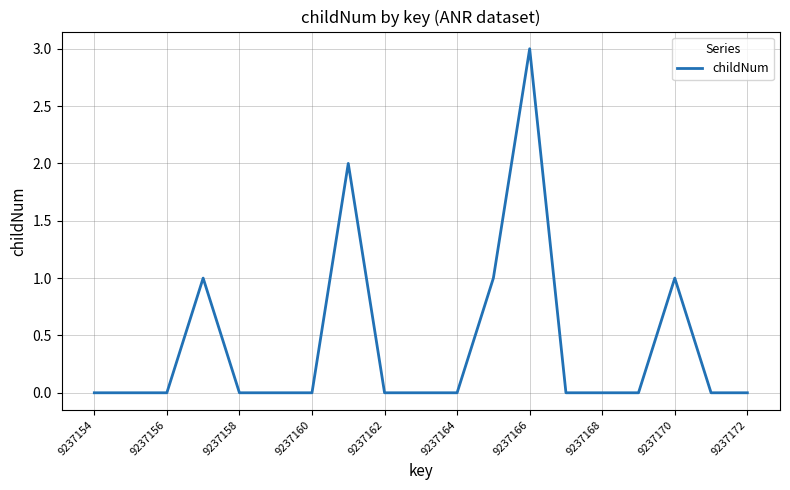

What is the greatest value displayed?

3